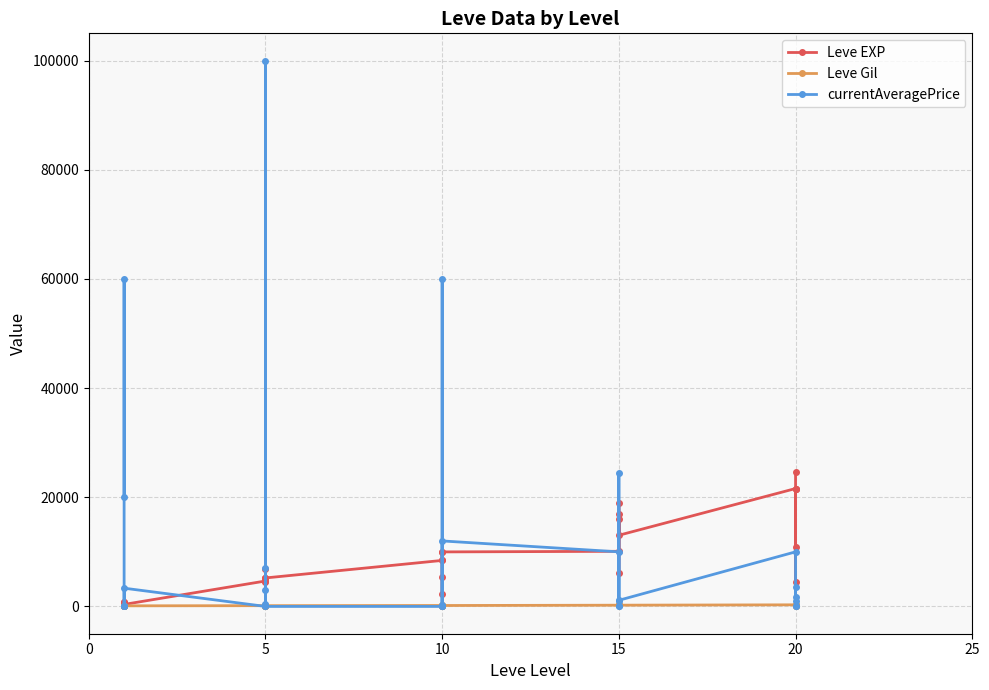

Rank the series by their average value, from highest to lowest.

currentAveragePrice, Leve EXP, Leve Gil